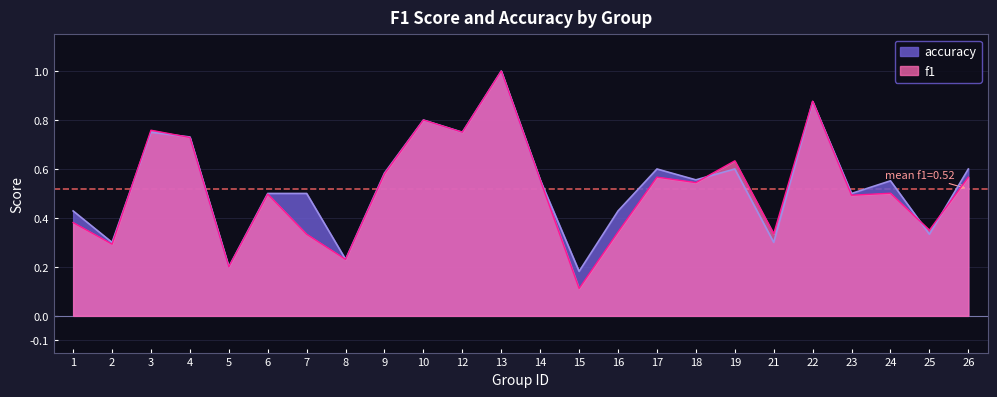

What are all the series names shown in the legend?

accuracy, f1